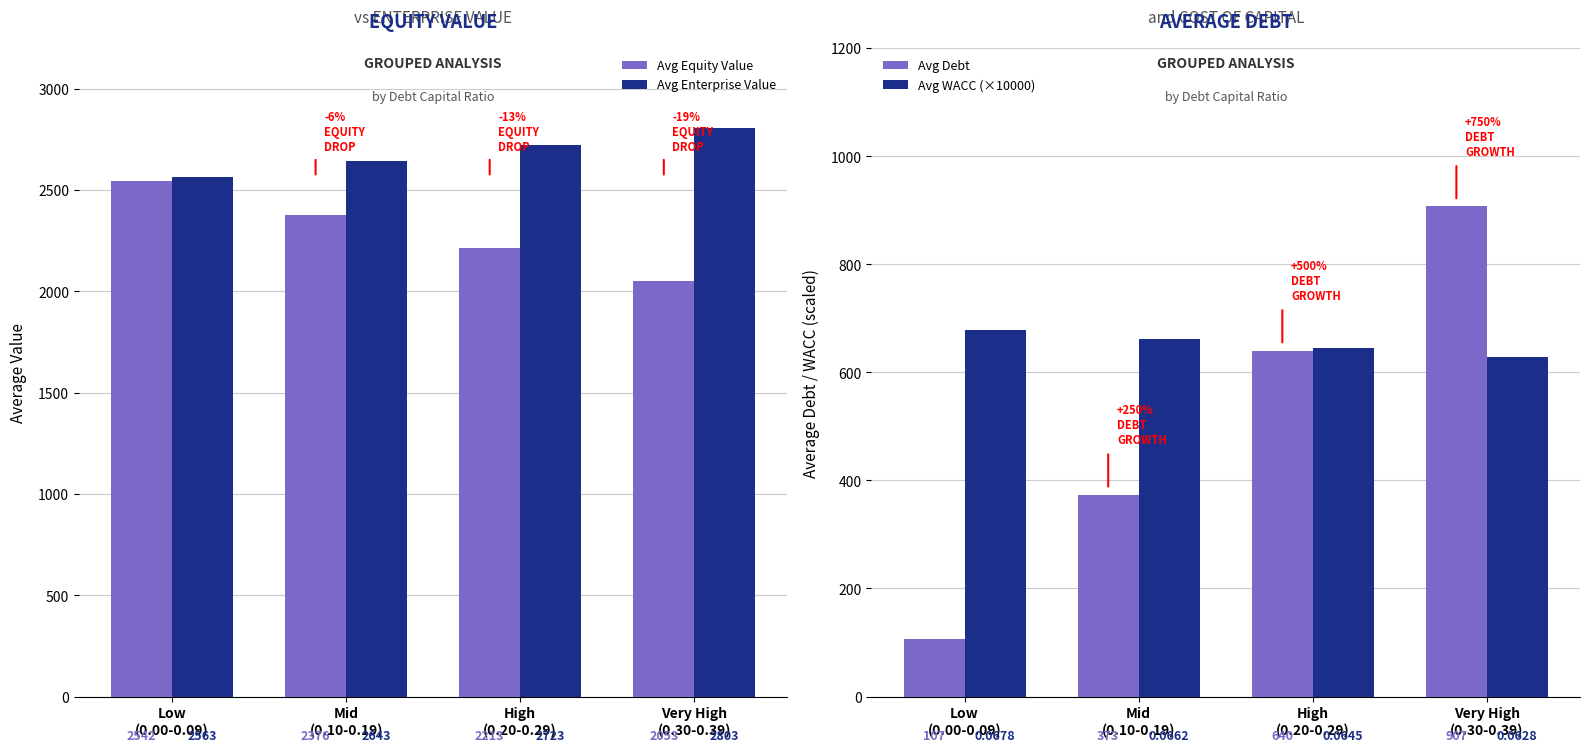

What is the label of the 2nd bar from the left?

Mid
(0.10-0.19)